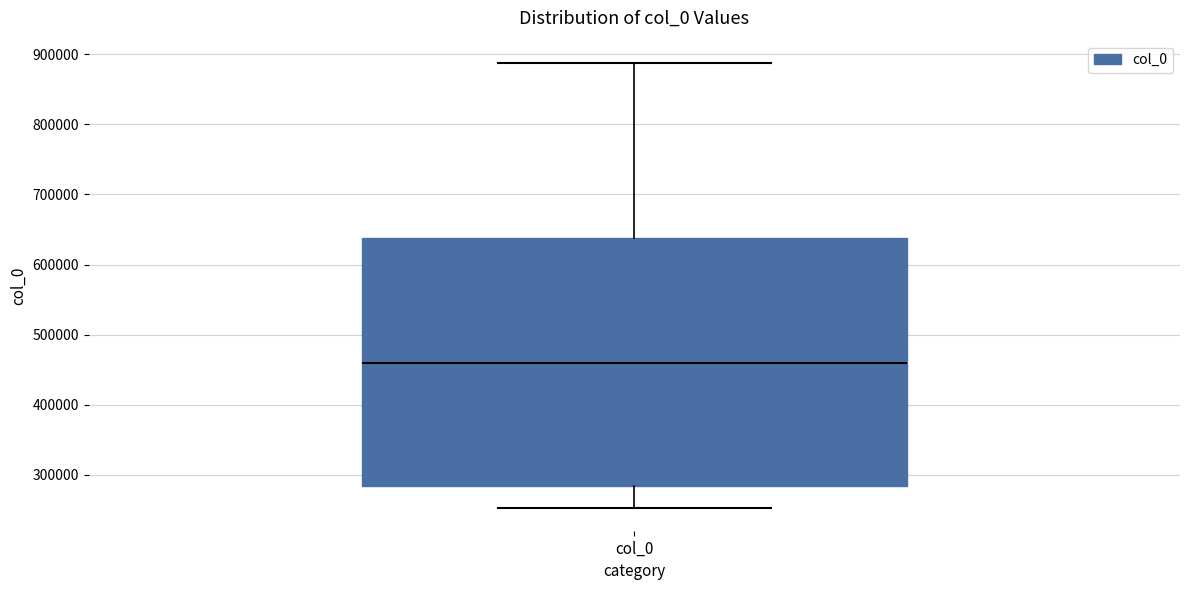

Where is the upper edge of the box for col_0 on the y-axis? The values are not printed on the chart, so give them approximately, as read against the axis.

640000